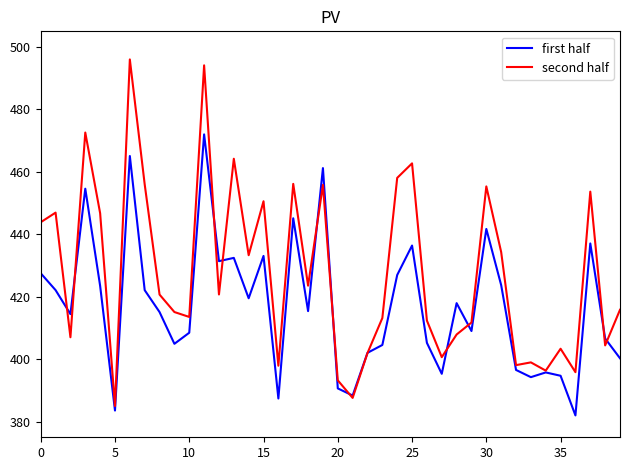

Which series has the largest total across all categories?

second half